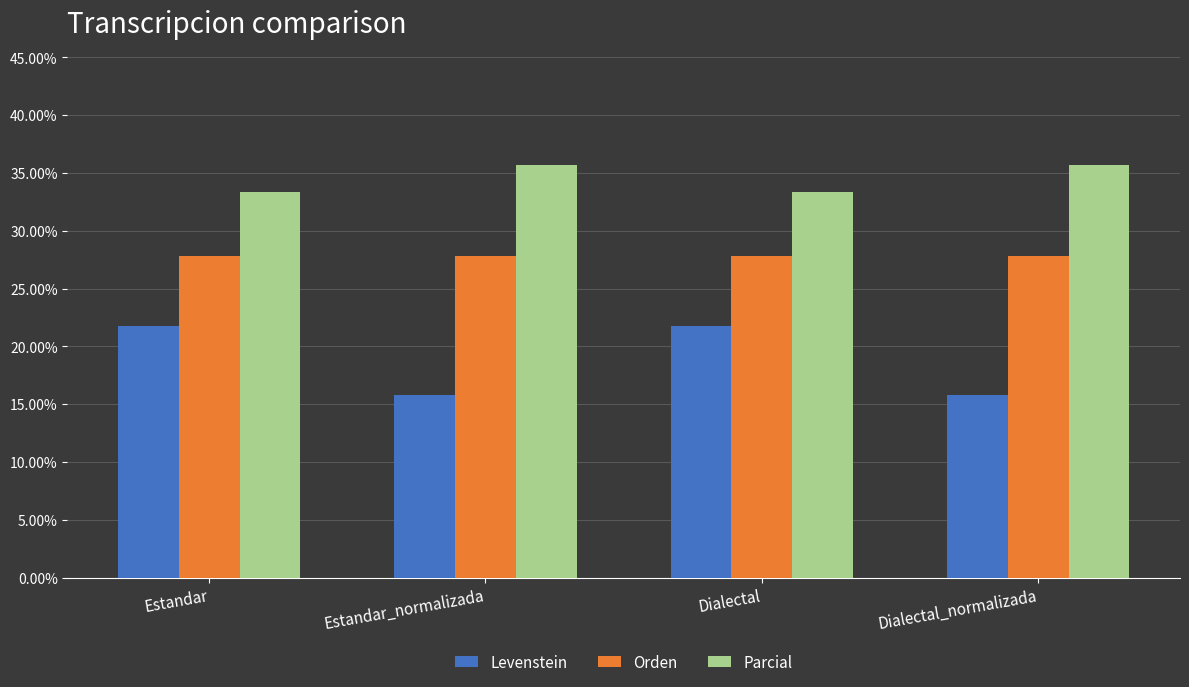

Rank the series by their average value, from highest to lowest.

Parcial, Orden, Levenstein